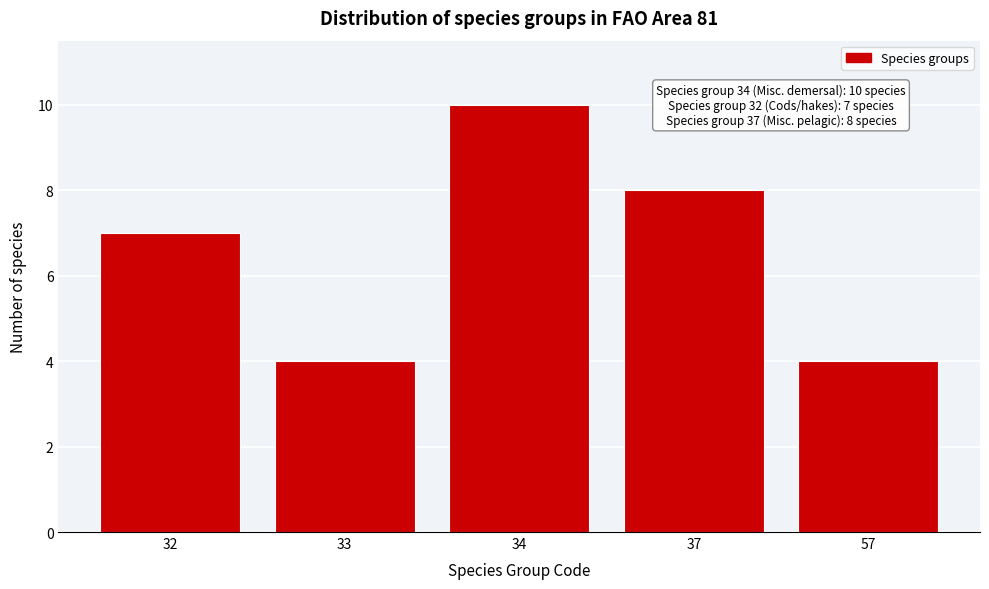

Reading left to right, list all the values displayed in this chart.

32=7	33=4	34=10	37=8	57=4